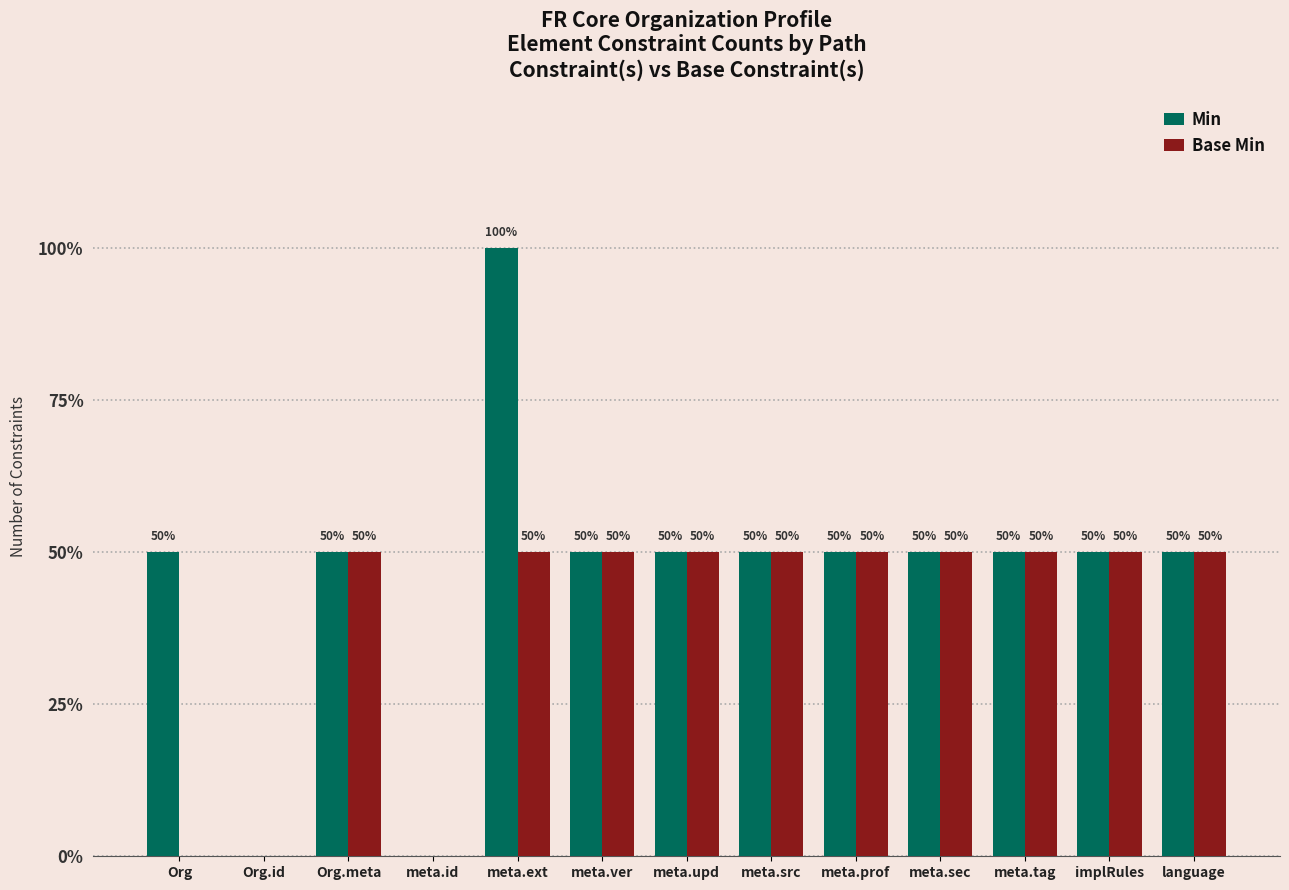

Are the bars grouped side by side (vs. stacked)?

Yes